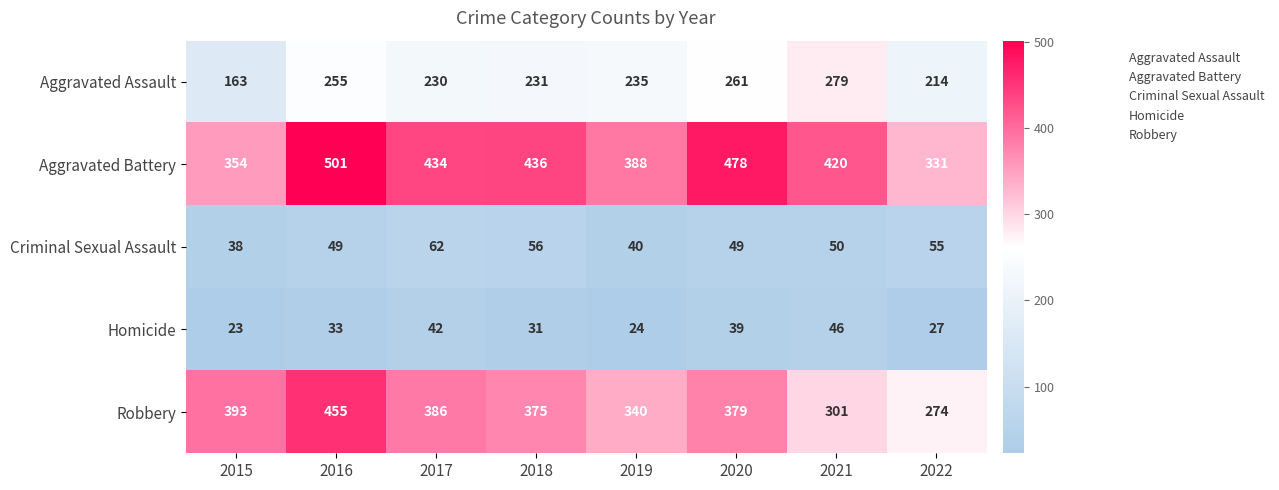

Count the number of categories in the chart.

8